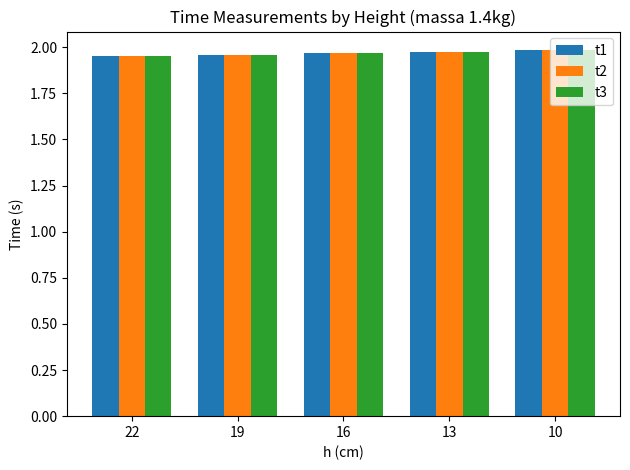

What is the sum of all t2 values?

9.8